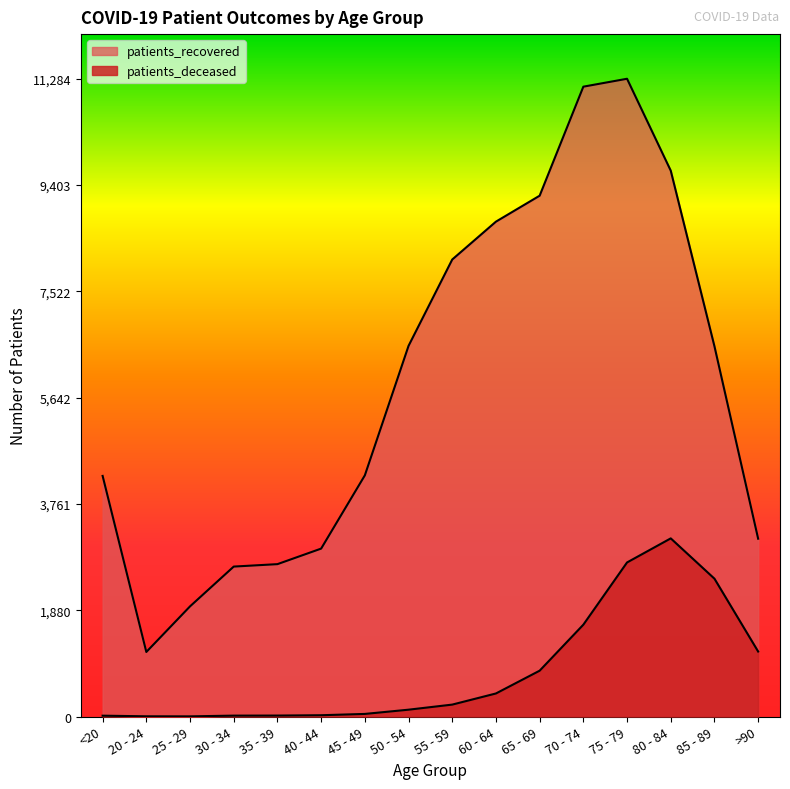

True or false: patients_deceased has more than 0 points higher than both neighbors.

True